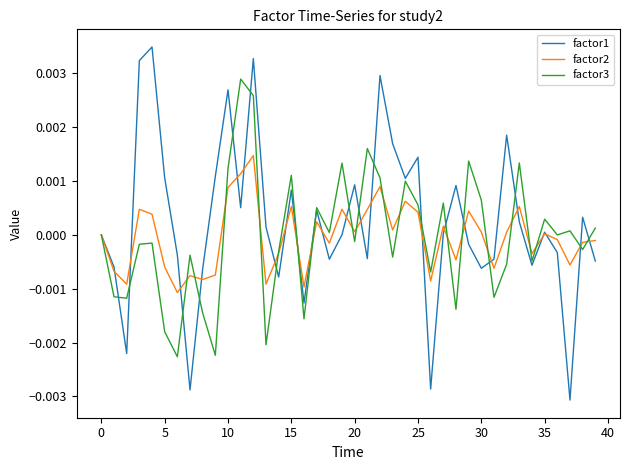

List the series in order of their peak value, highest first.

factor1, factor3, factor2